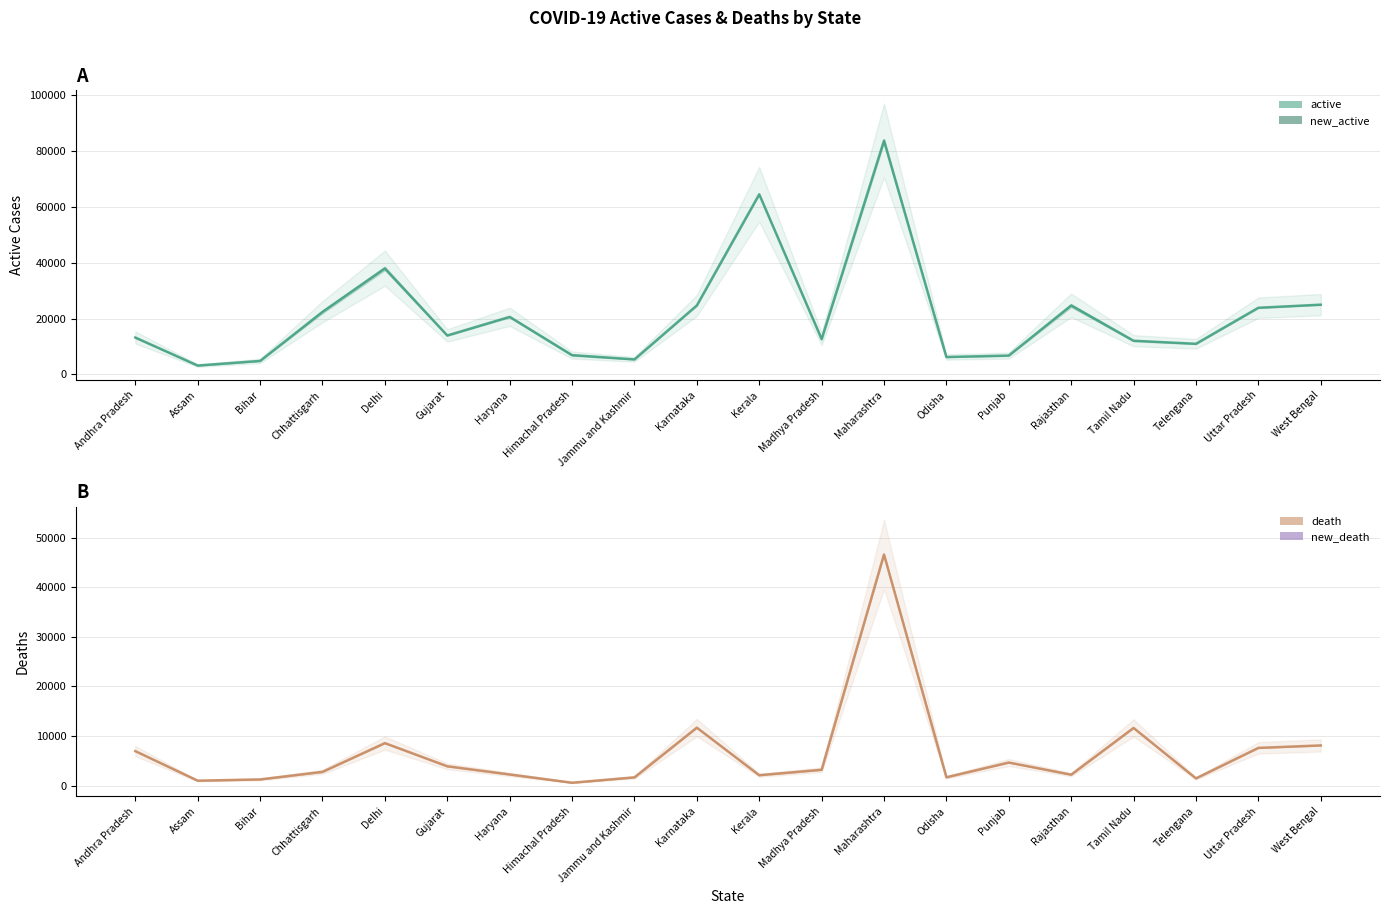

Does the chart have visible grid lines?

Yes